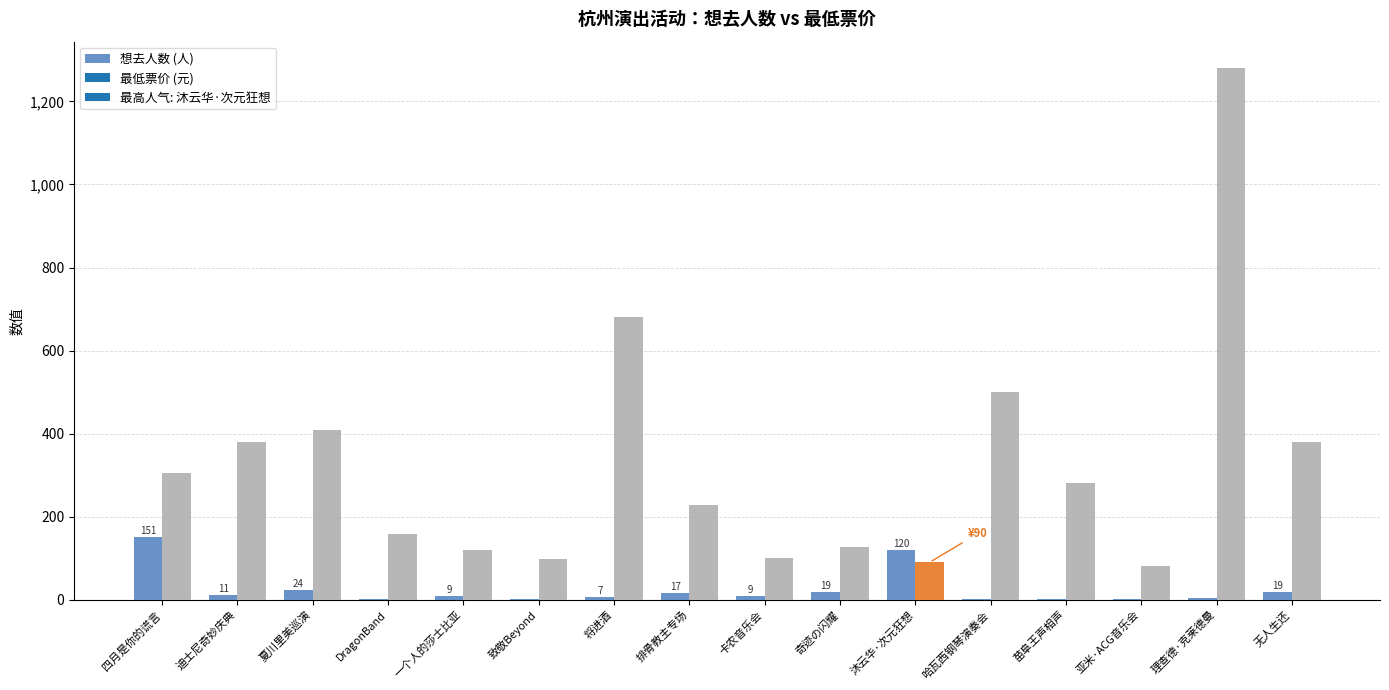

What is the sum of all 想去人数 (人) values?

399